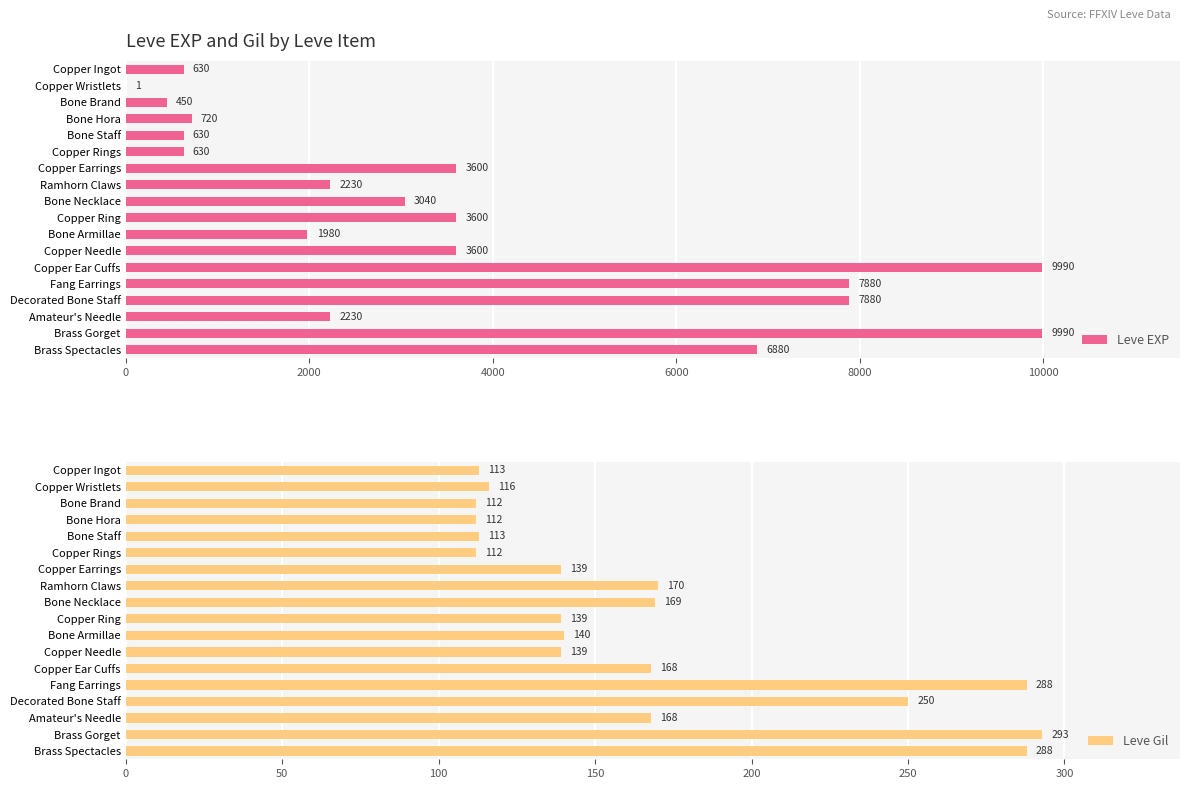

Reading left to right, what are all the values shown in this chart?

Leve EXP: 630	1	450	720	630	630	3600	2230	3040	3600	1980	3600	9990	7880	7880	2230	9990	6880
Leve Gil: 113	116	112	112	113	112	139	170	169	139	140	139	168	288	250	168	293	288